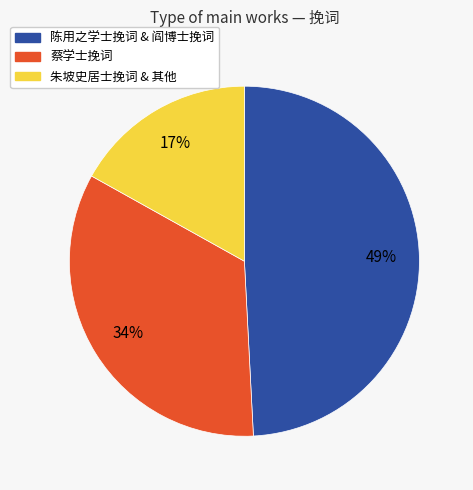

To the nearest percent, what is the difference between the largest and smallest slice percentages?

32%